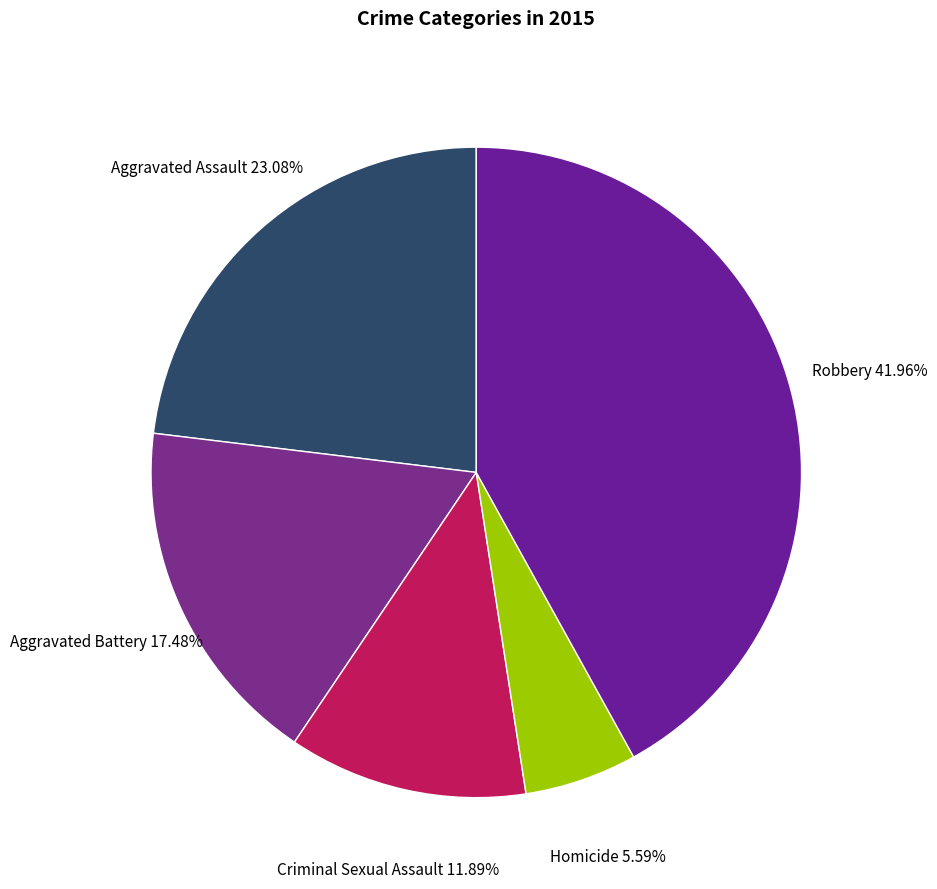

To the nearest percent, what is the difference between the largest and smallest slice percentages?

36%